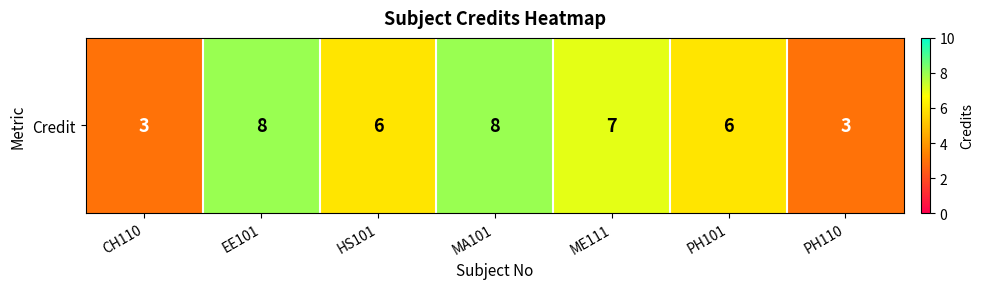

How many data points are less than 6?

2